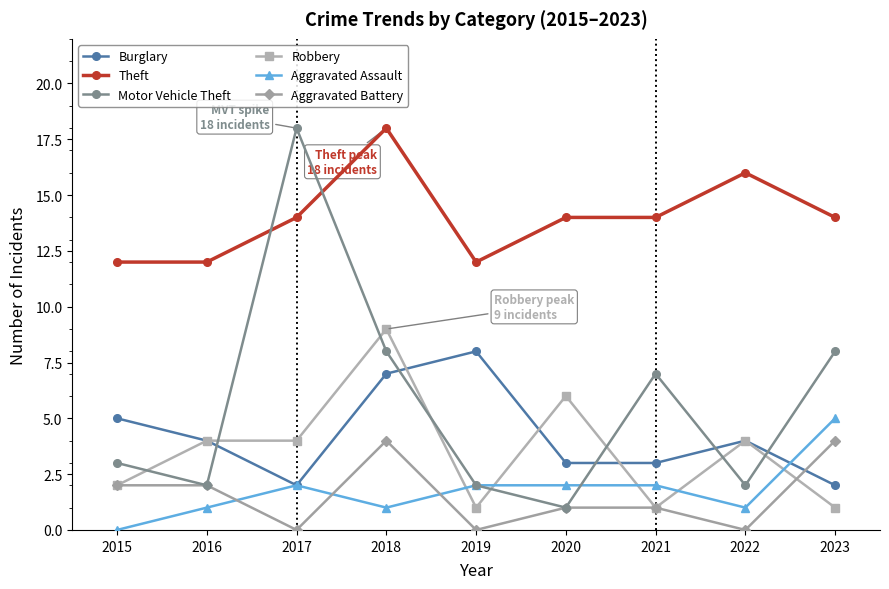

Is the value of Burglary at 2015 greater than the value of Motor Vehicle Theft at 2018?

No